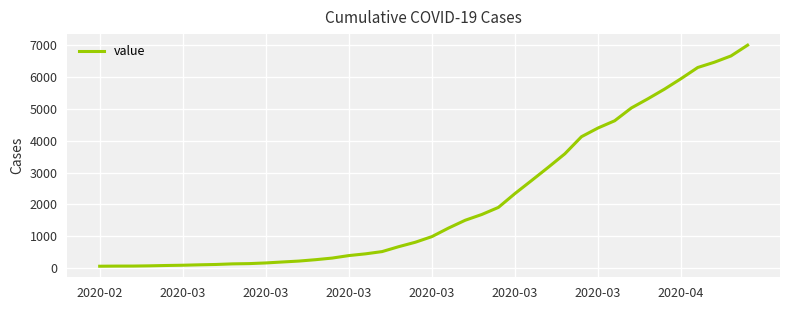

What is the maximum value shown in the chart?

6995